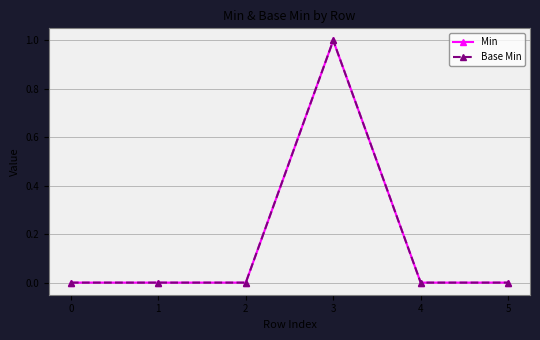

How many Base Min values are between 0 and 1?

6